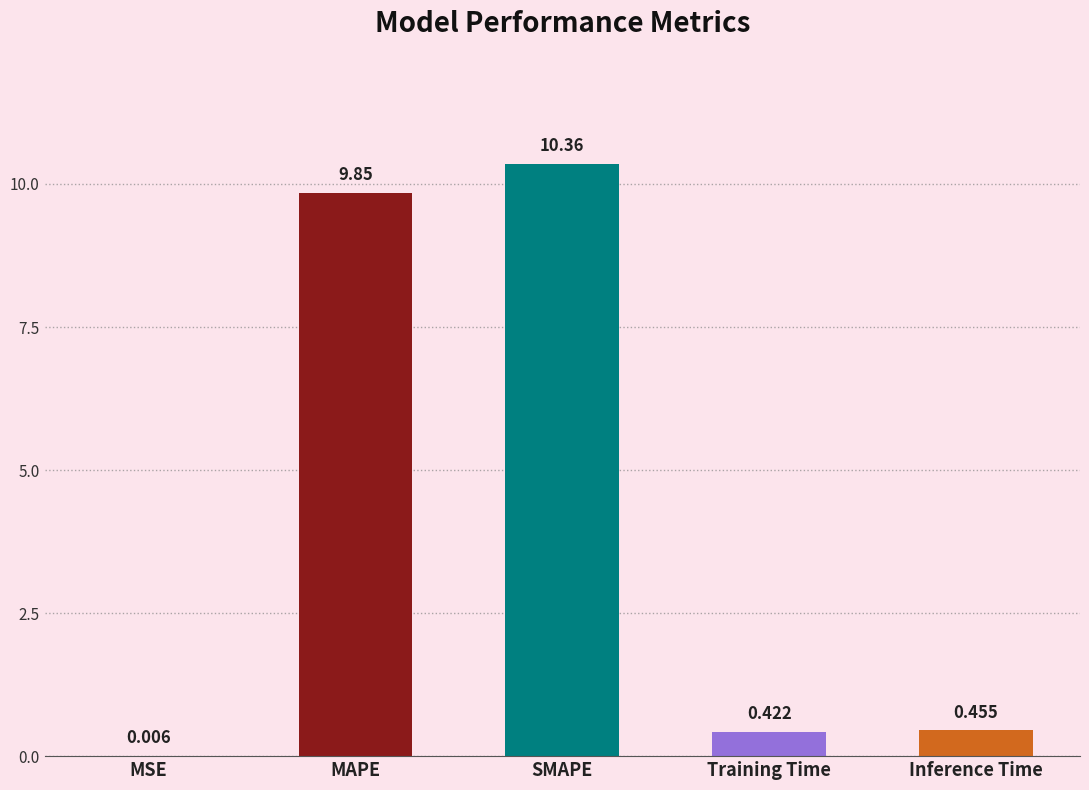

Between MAPE and Training Time, which is larger?

MAPE